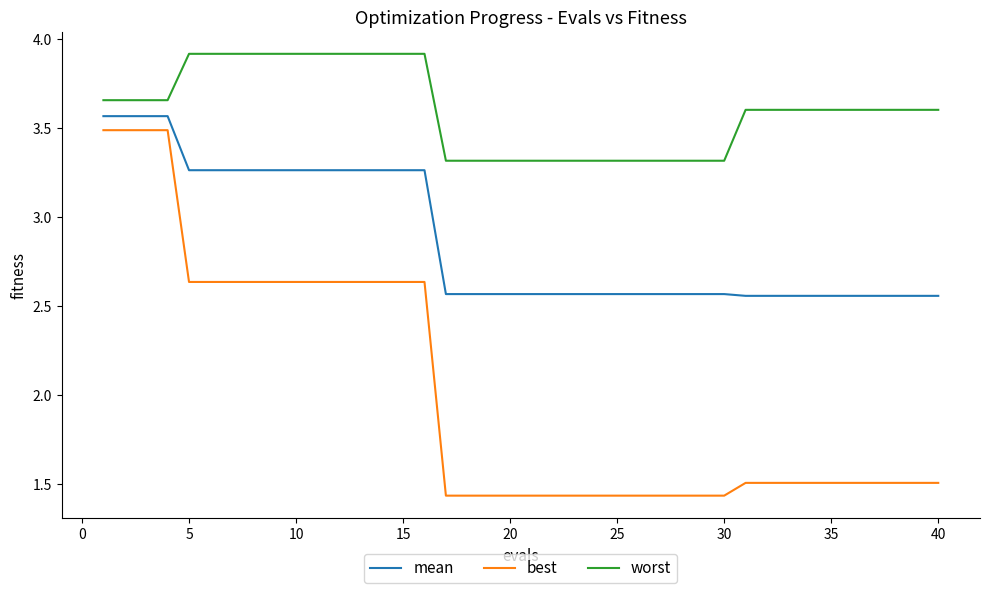

True or false: worst and mean cross at least once.

False